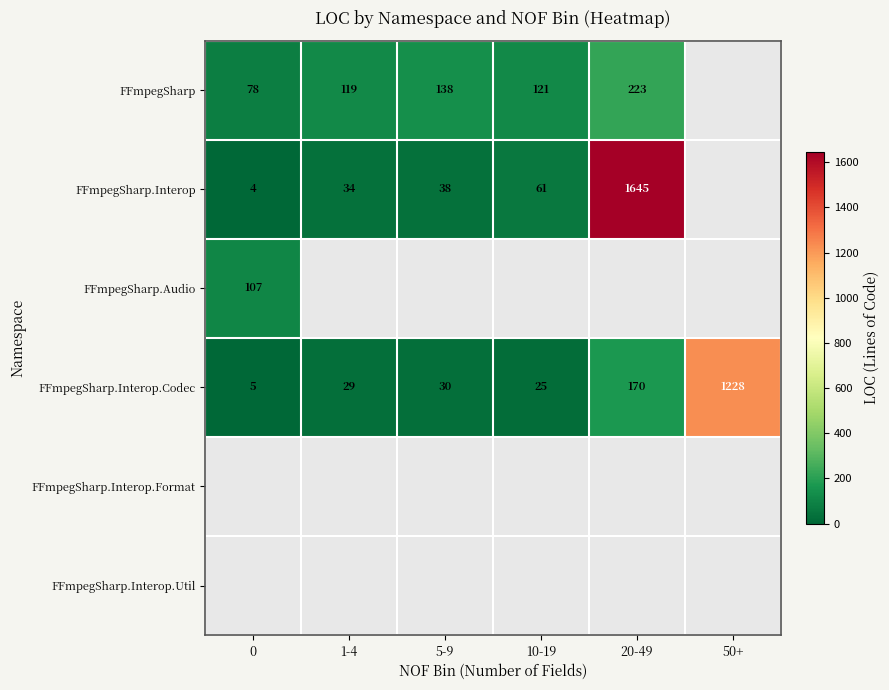

The value of FFmpegSharp.Interop.Codec at 0 is 7. True or false?

False